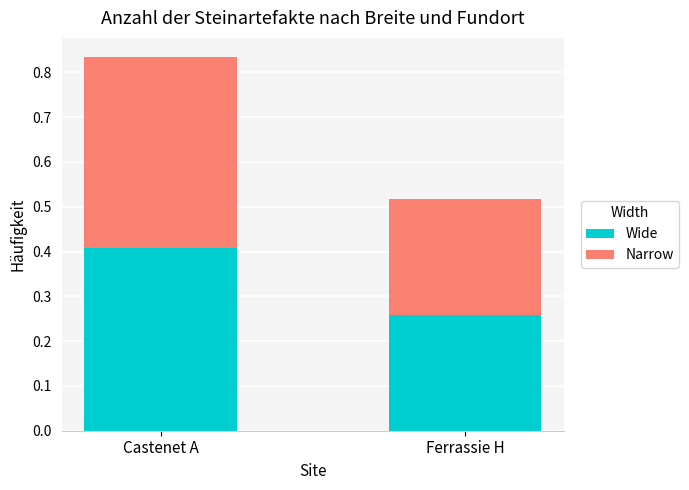

The Wide series shows 0.6 at Castenet A. True or false?

False